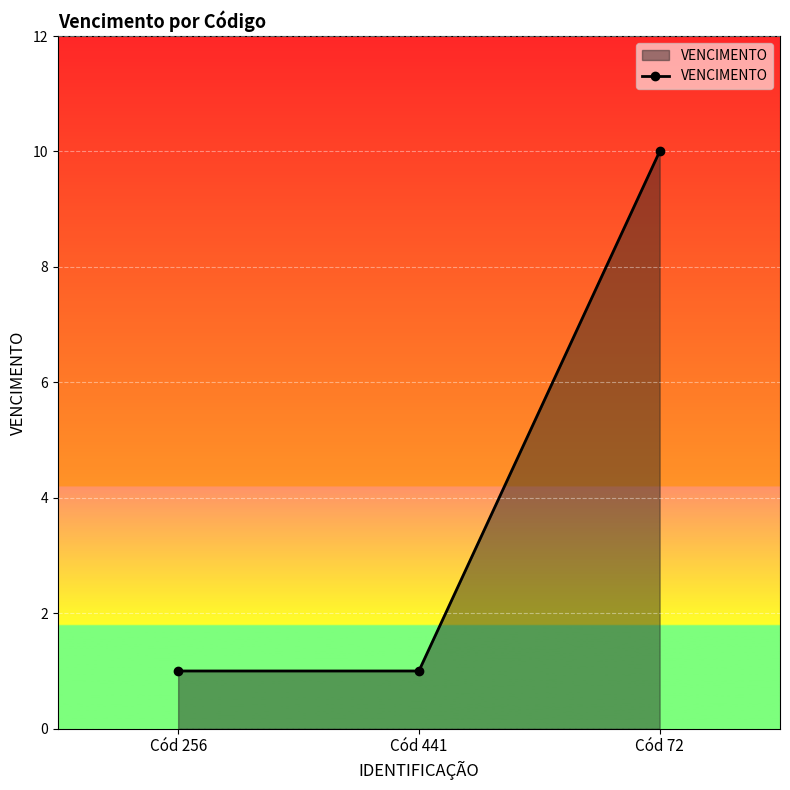

Which category has the highest value across all series?

Cód 72